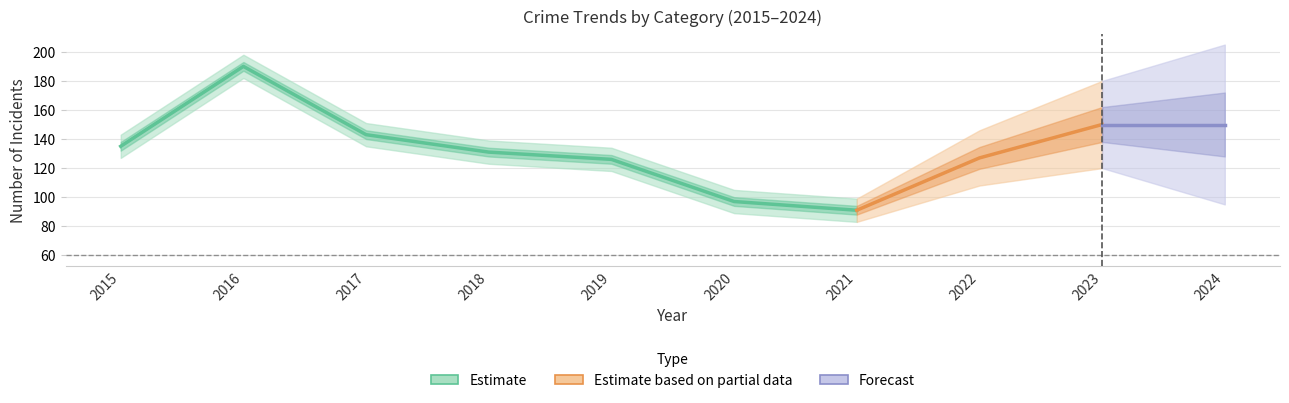

The Robbery series shows 40 at 2017. True or false?

False